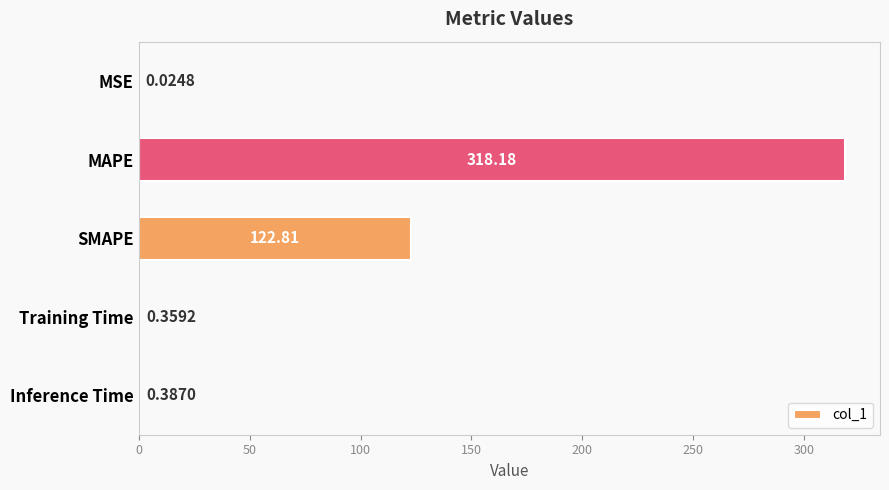

At which label is the value closest to 159?

SMAPE